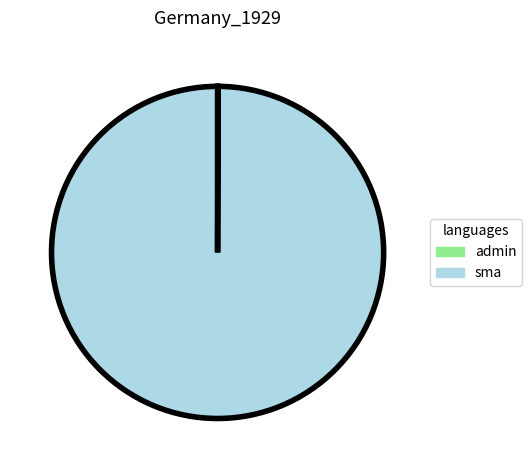

Is there any slice that represents more than half of the pie?

Yes